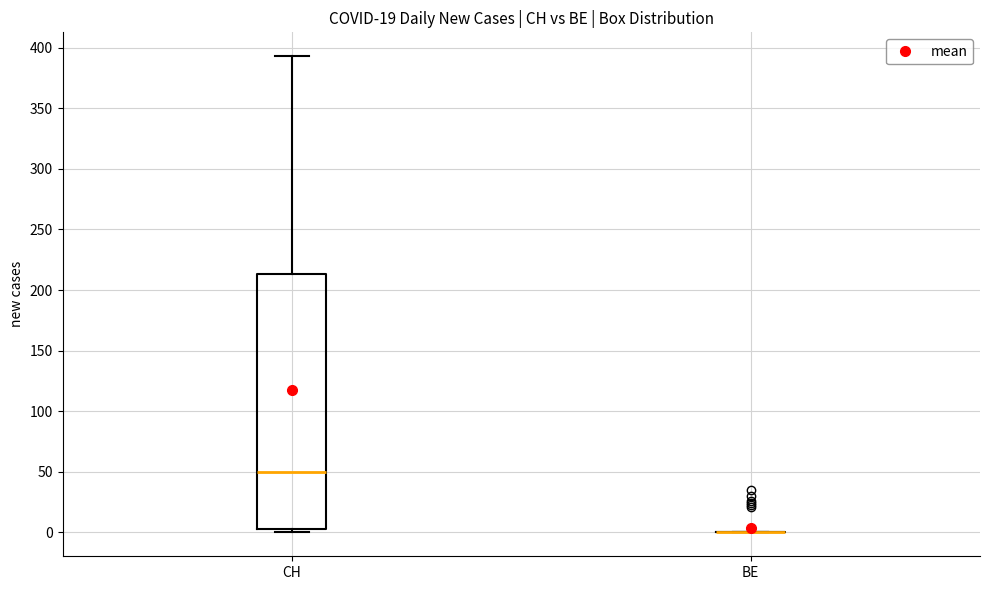

Reading left to right, read every box against the y-axis: the position of its median line, the range the box covers, and the ends of its whiskers. The values are not printed on the chart, so give them approximately, as read against the axis.

CH: median 50, box 5 to 215, whiskers 0 to 395
BE: box collapsed to a line at 0, whiskers 0 to 0